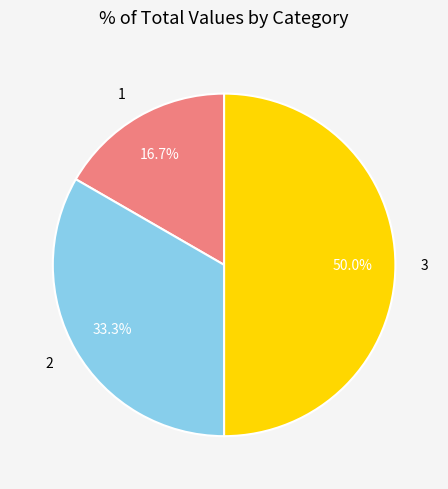

Is 2 the majority of the pie?

No